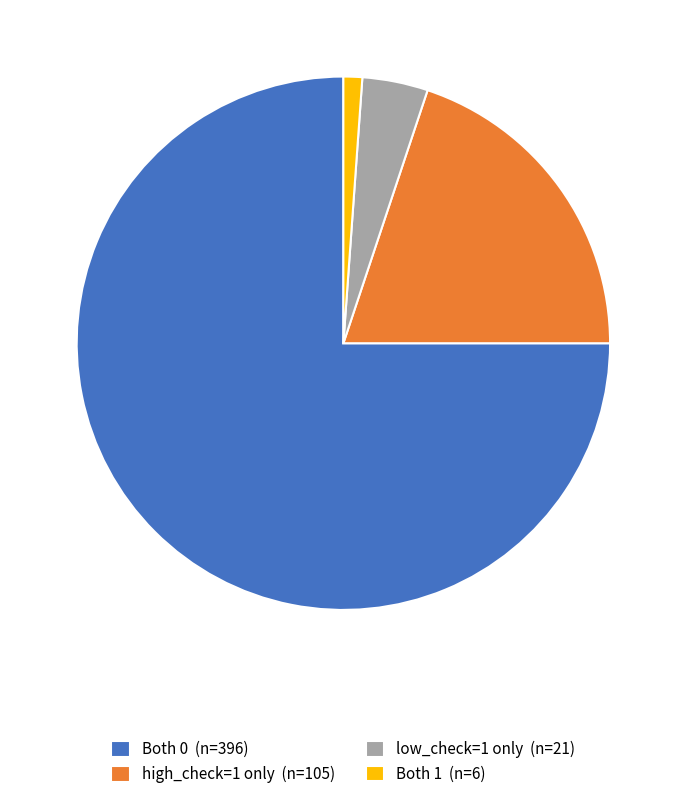

Which category has the smallest portion of the pie?

Both 1 (n=6)